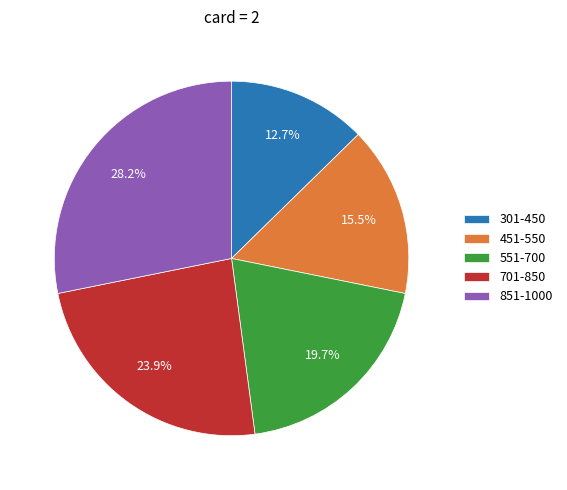

Which category has the biggest portion of the pie?

851-1000